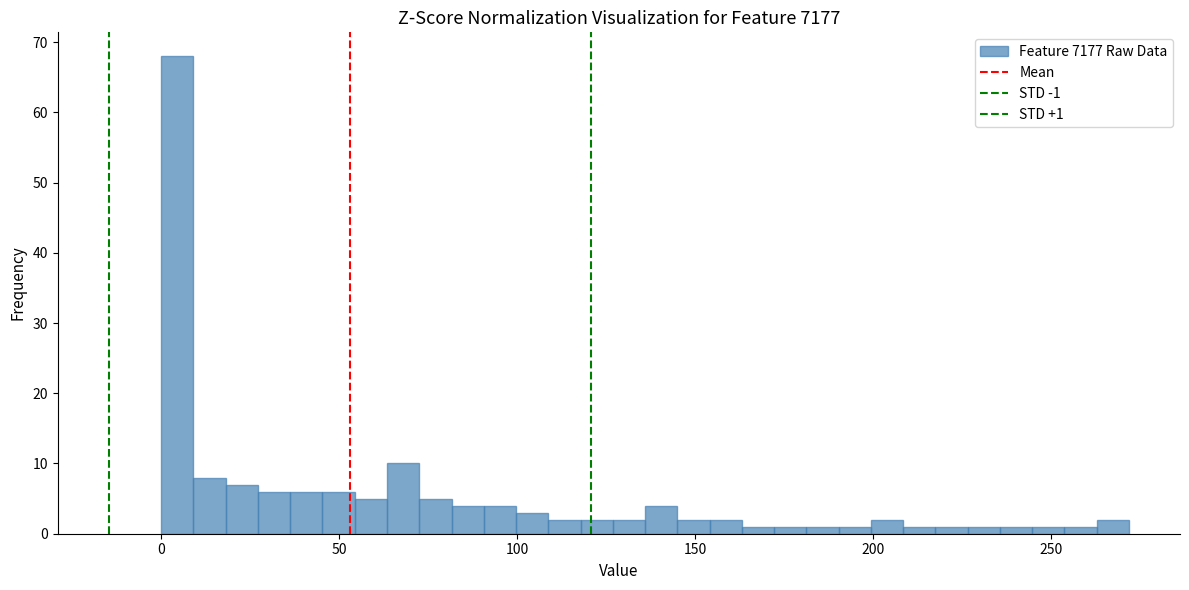

Around what value on the x-axis is the tallest bar? Give the approximate position of its centre, as read against the axis.

5